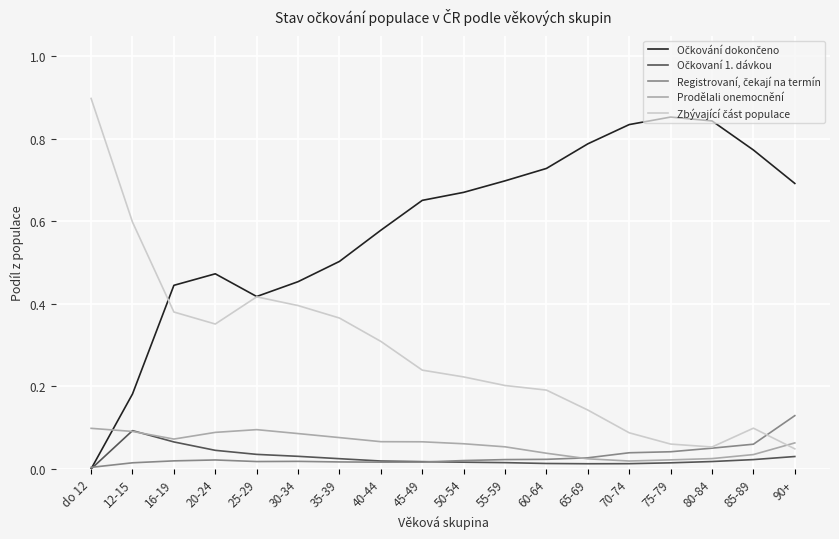

Count the number of categories in the chart.

18